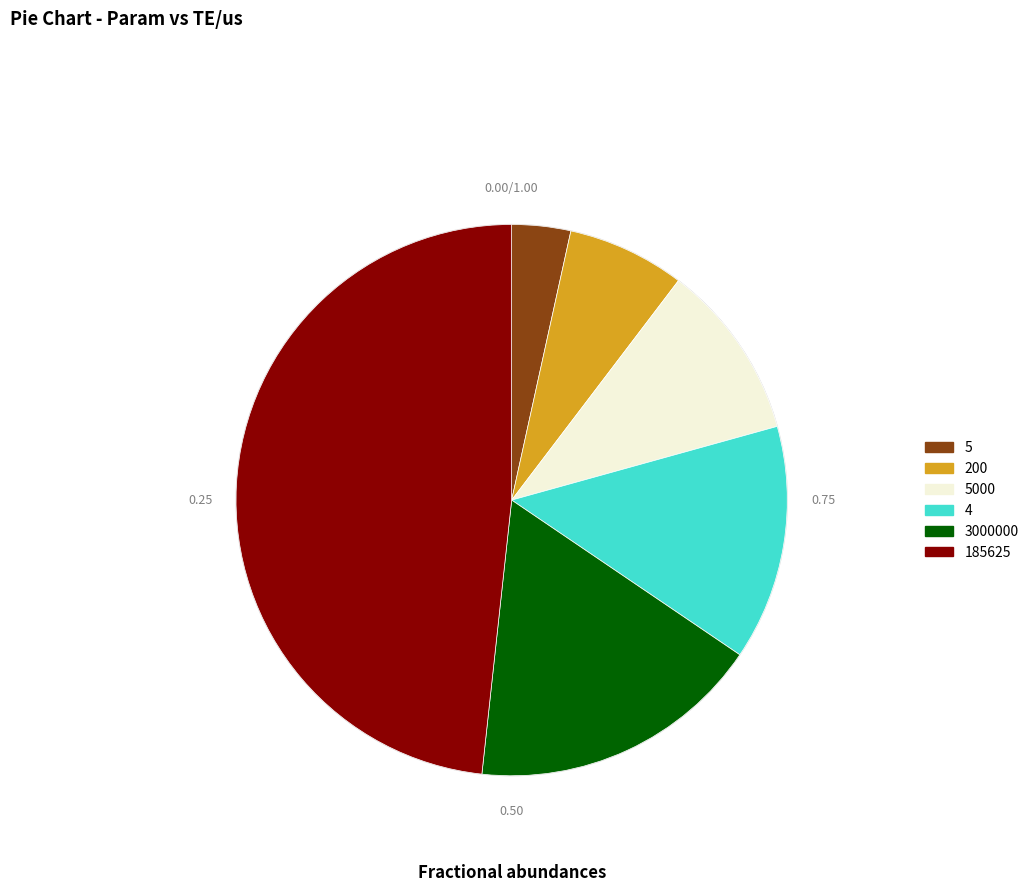

Rank the categories by value from highest to lowest.

185625, 3000000, 4, 5000, 200, 5